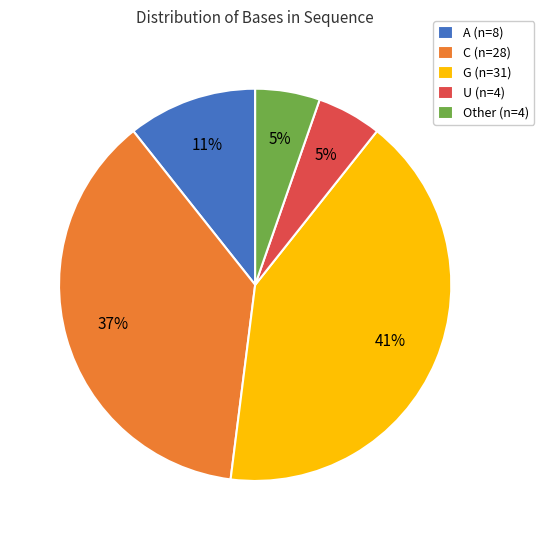

Is the sum of U (n=4) and C (n=28) greater than half?

No